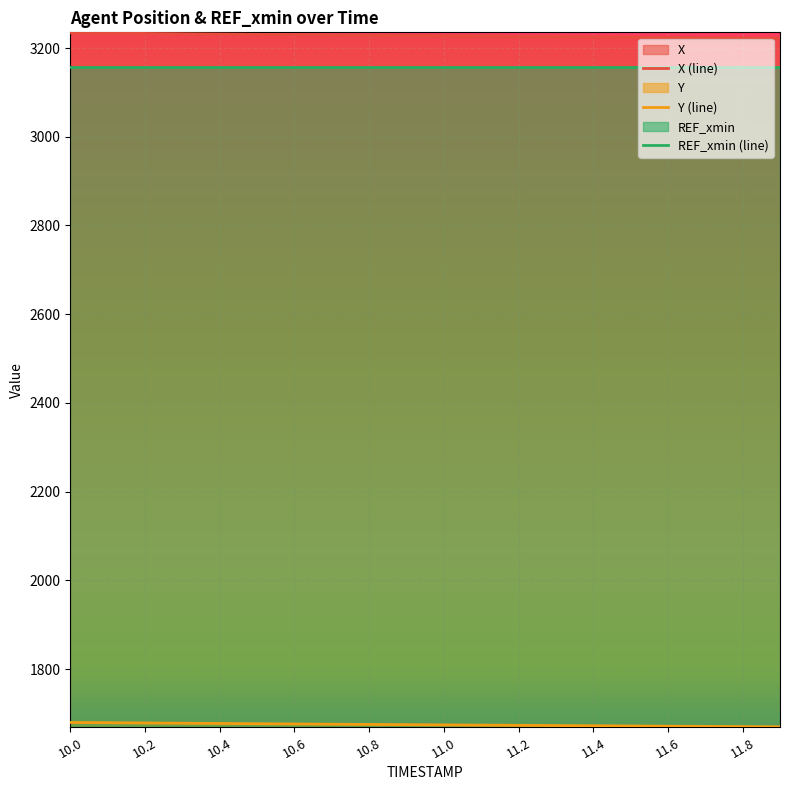

What is the greatest value displayed?

3234.4